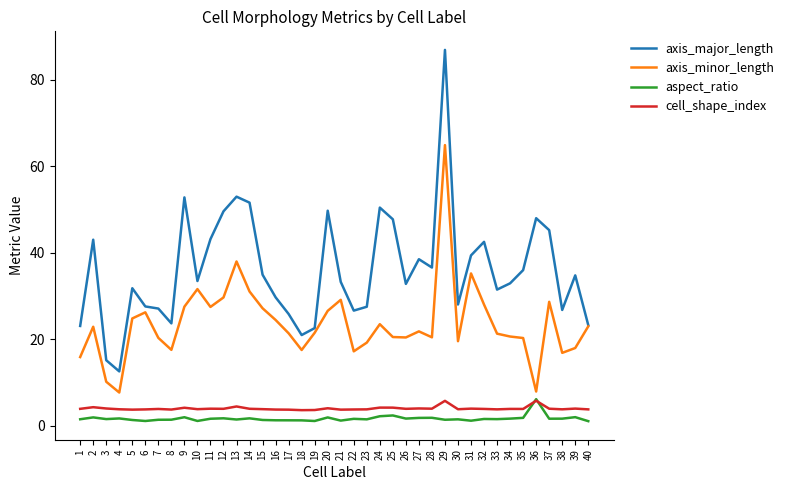

At 26, list the series in order from smallest to largest.

aspect_ratio, cell_shape_index, axis_minor_length, axis_major_length